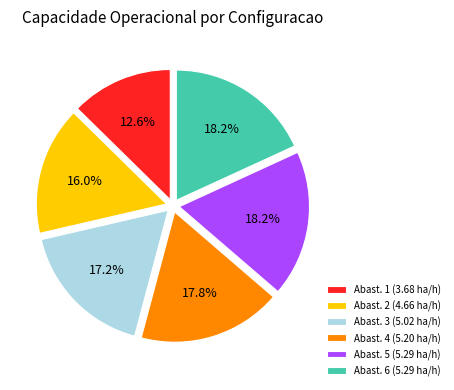

Is the sum of Abast. 4 (5.20 ha/h) and Abast. 2 (4.66 ha/h) greater than half?

No